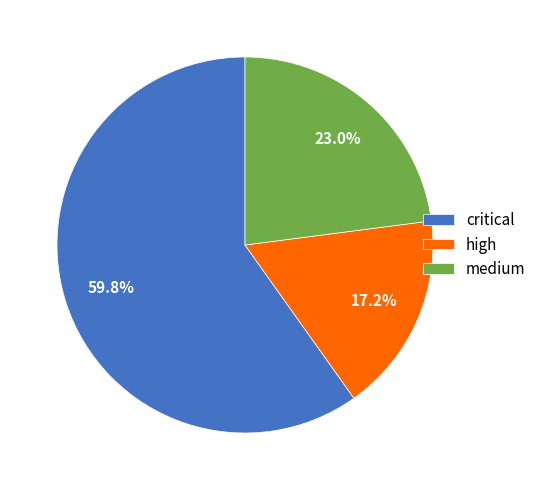

Between high and critical, which is larger?

critical